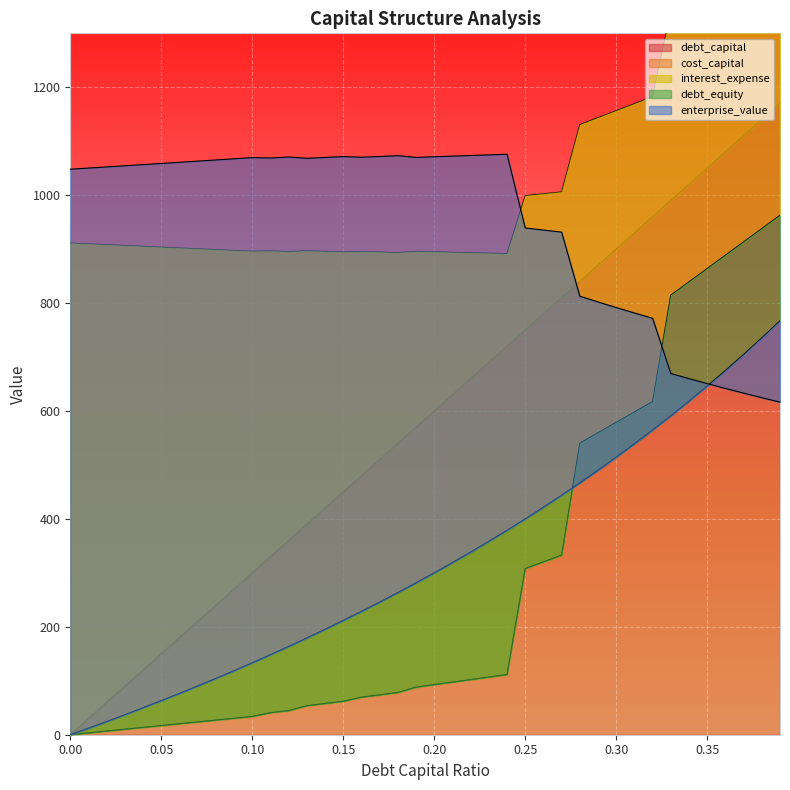

The value of enterprise_value at 0.24 is 302.9. True or false?

False